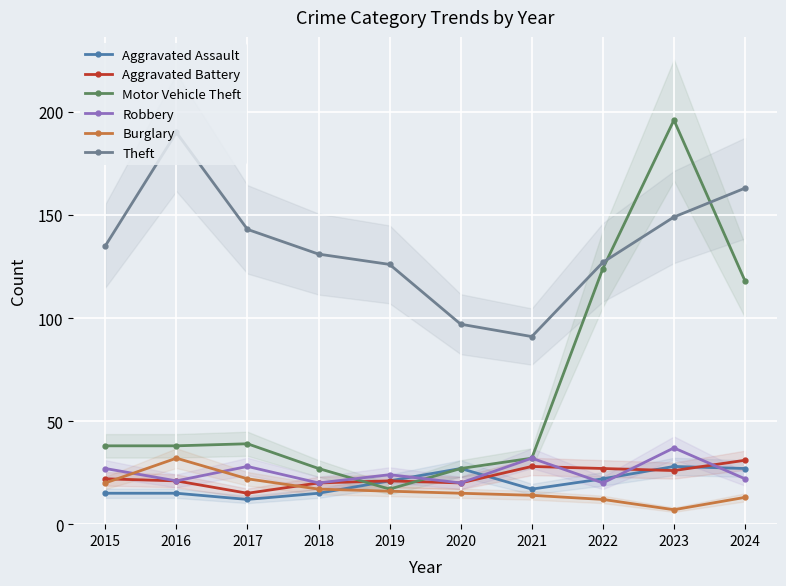

What is the difference between the maximum and second lowest values in the Motor Vehicle Theft series?

169